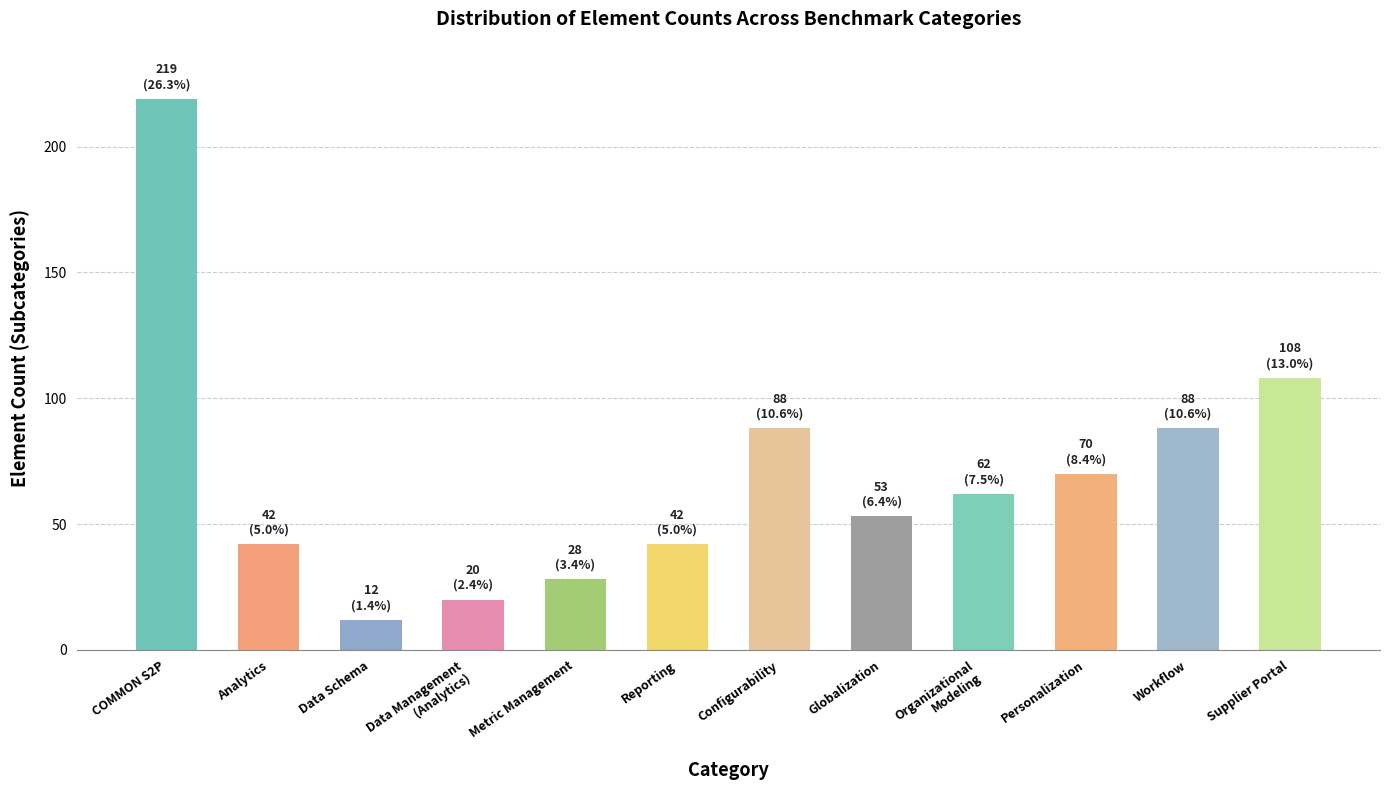

How many bars are there in total?

12